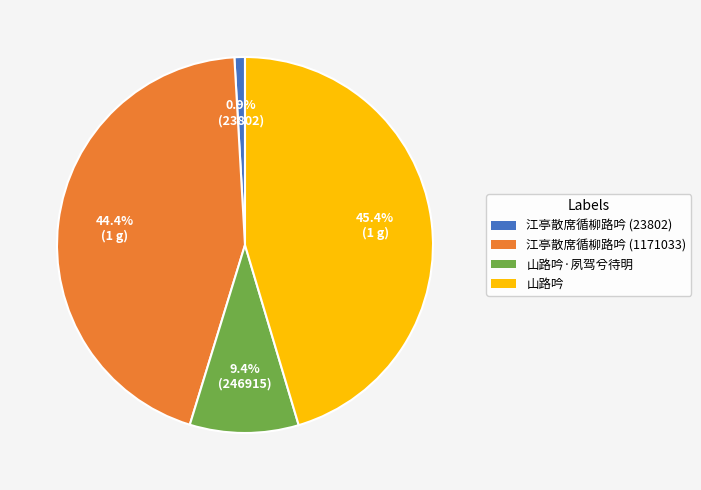

True or false: 山路吟 accounts for 60% of the total.

False